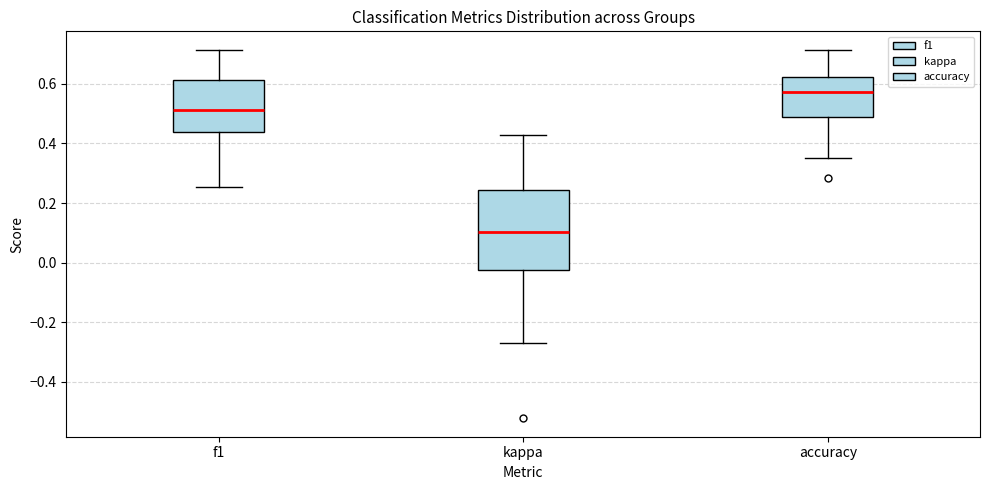

Which box has the highest median line?

accuracy